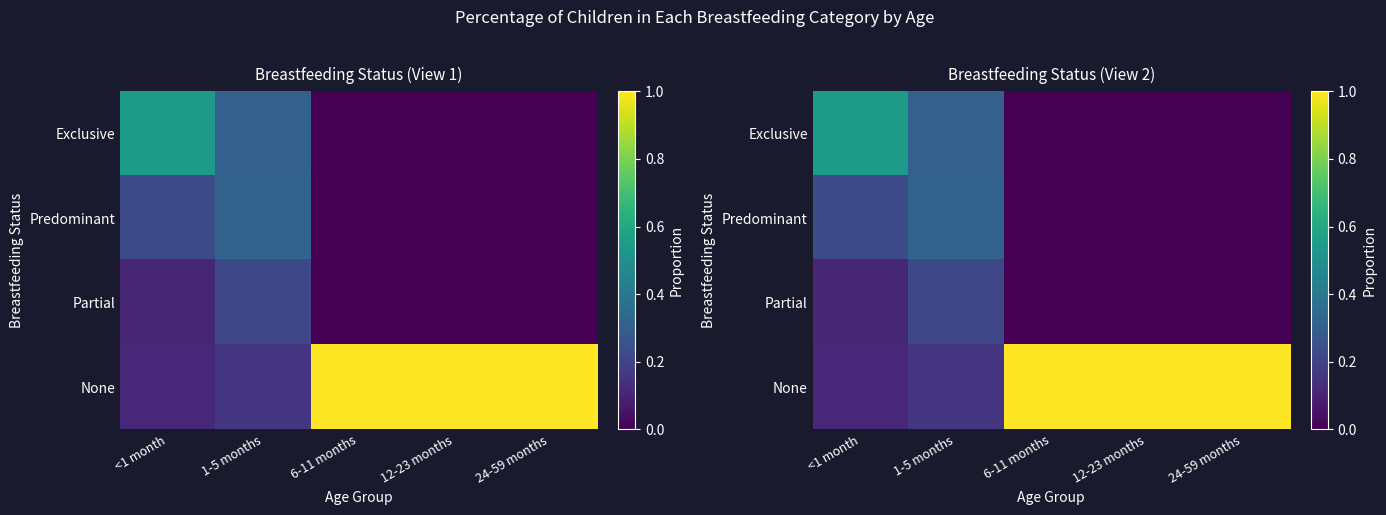

What is the approximate value of None at <1 month?

0.1